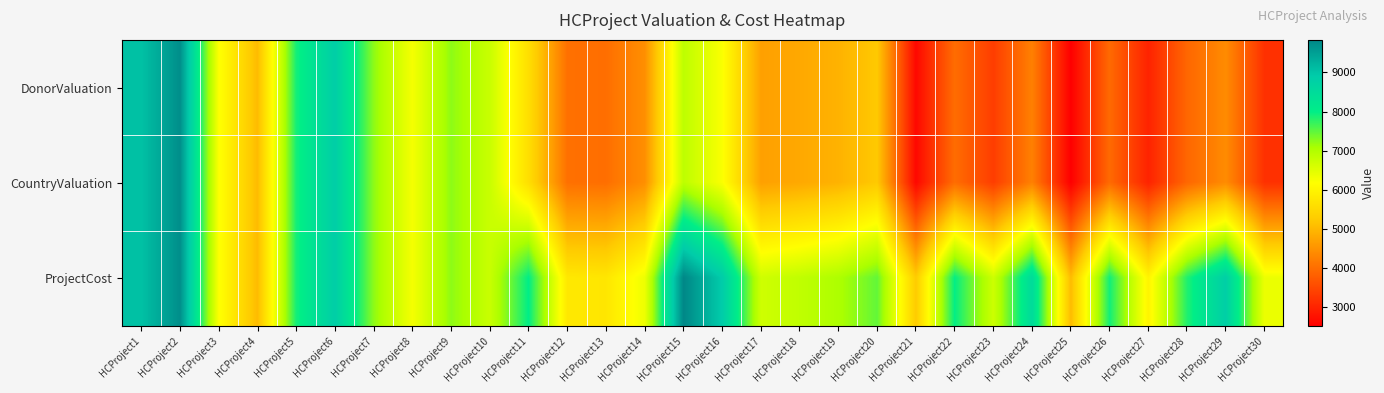

Which category has the highest value across all series?

HCProject15